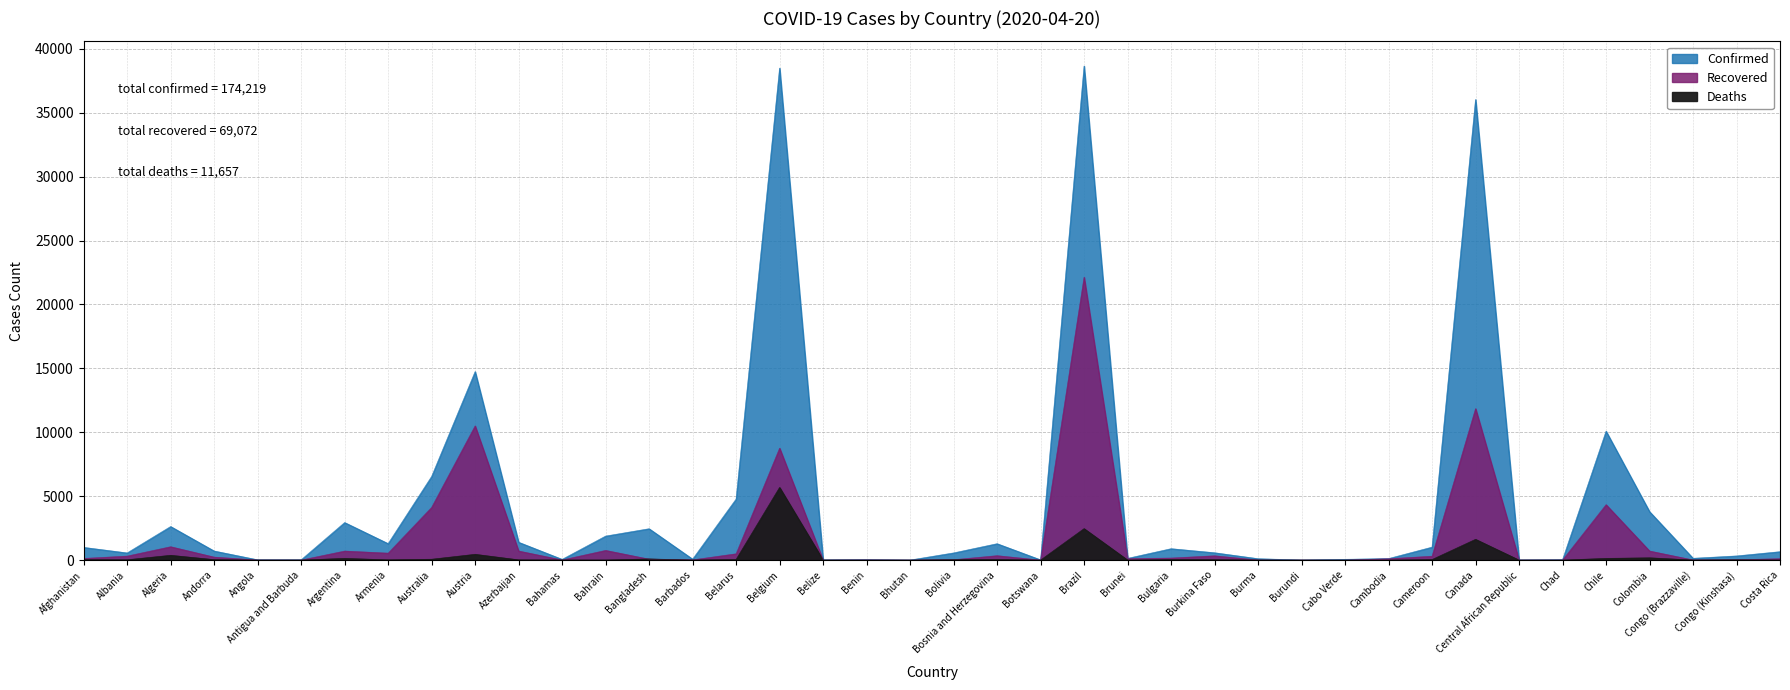

The Confirmed series shows 2629 at Algeria. True or false?

True